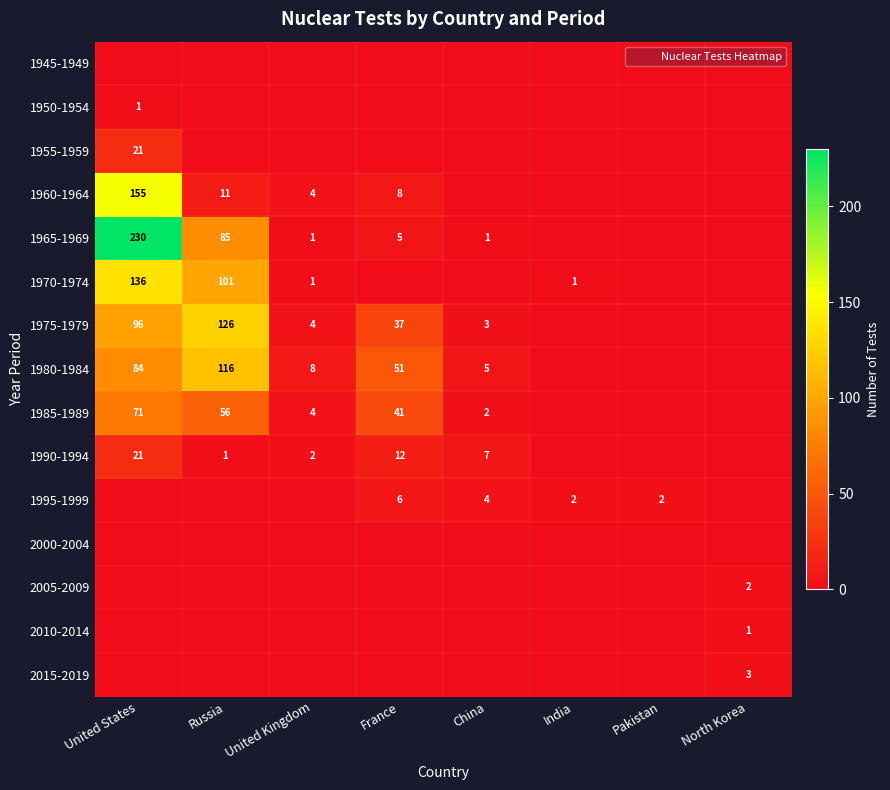

Which series has the largest total across all categories?

1965-1969